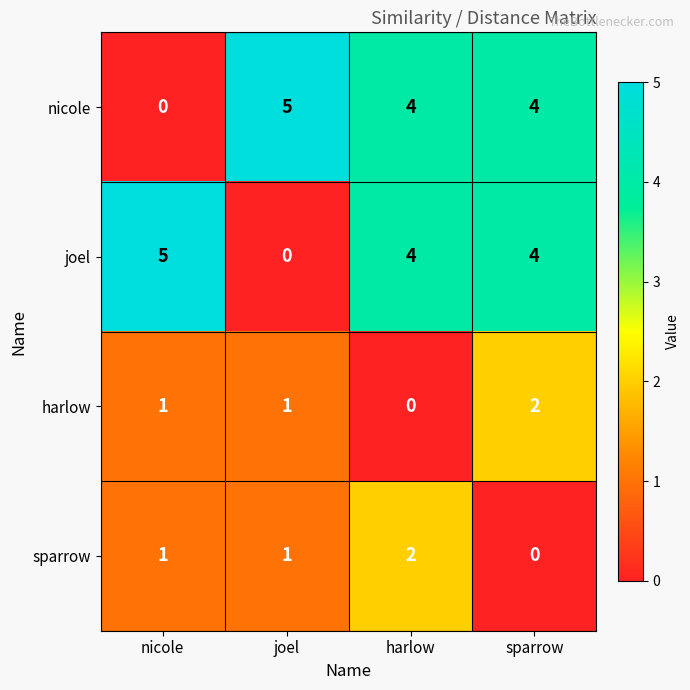

How many series are shown in this chart?

4